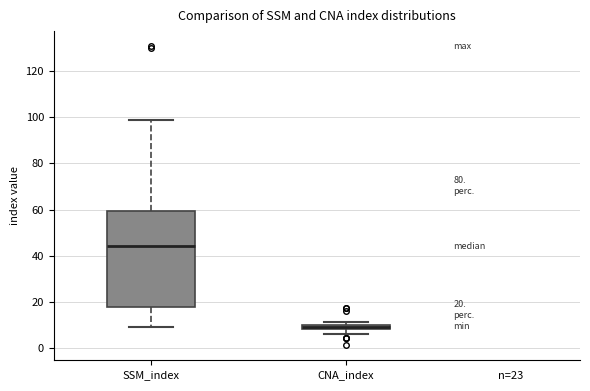

Which box has the highest median line?

SSM_index